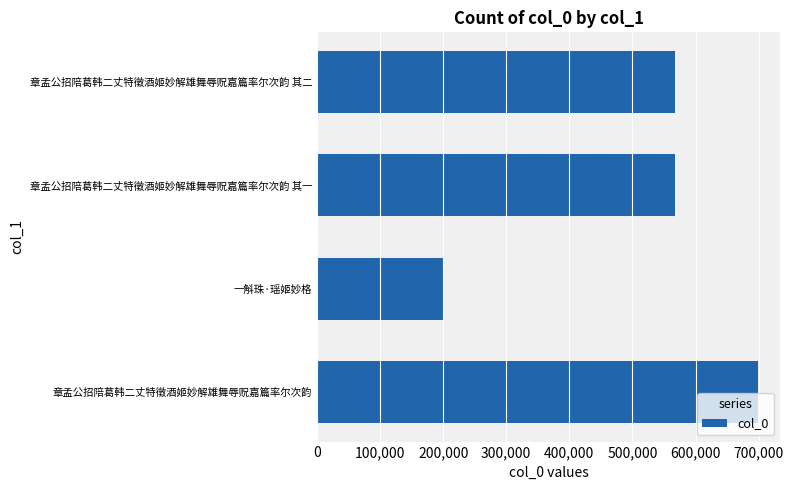

What is the sum of the values at 章孟公招陪葛韩二丈特徵酒姬妙解雄舞辱贶嘉篇率尔次韵 其一 and 章孟公招陪葛韩二丈特徵酒姬妙解雄舞辱贶嘉篇率尔次韵?

1266460